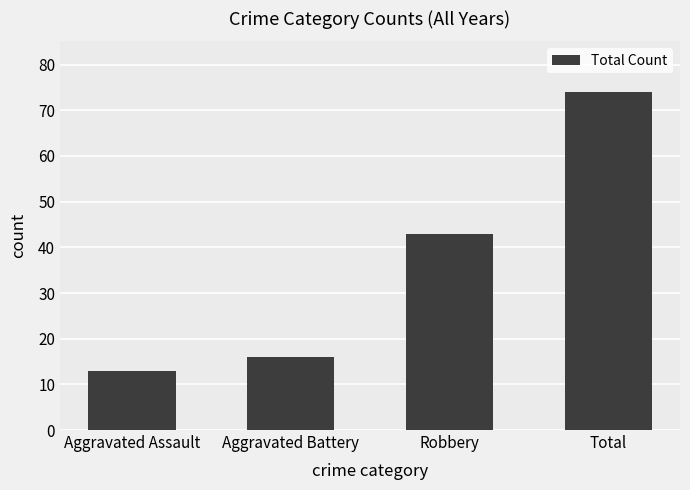

What is the sum of all values?

146